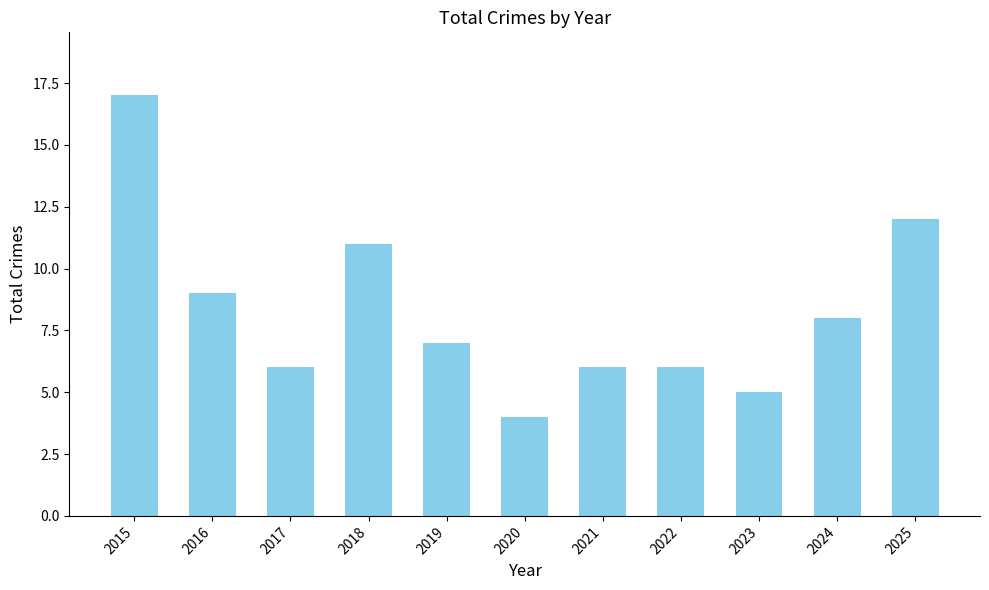

Between 2021 and 2016, which is larger?

2016